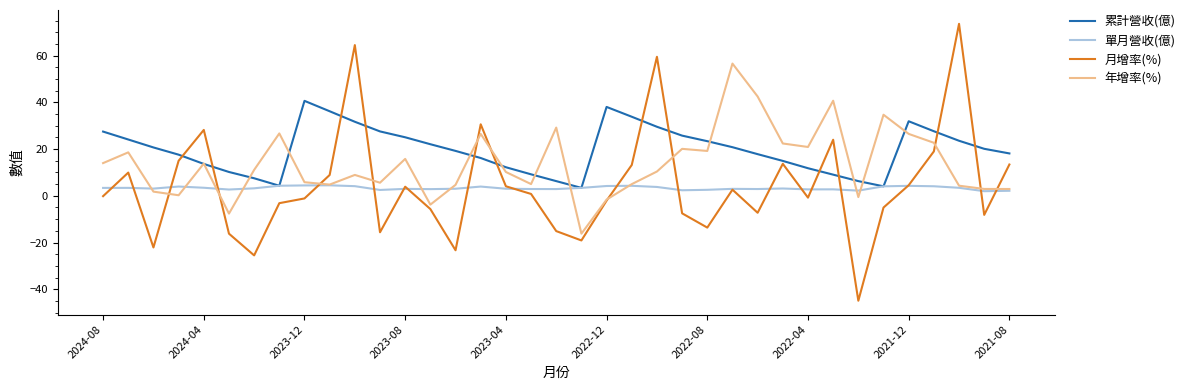

Which series has the largest range (max minus min)?

月增率(%)